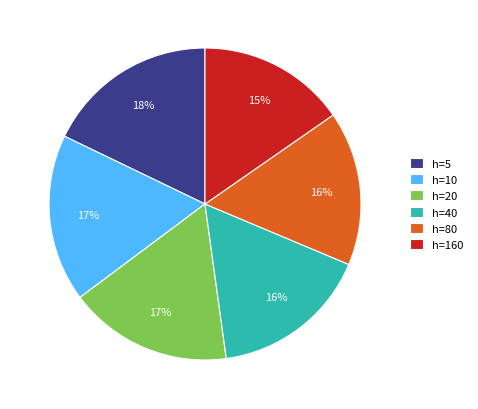

To the nearest percent, what is the difference between the largest and smallest slice percentages?

3%